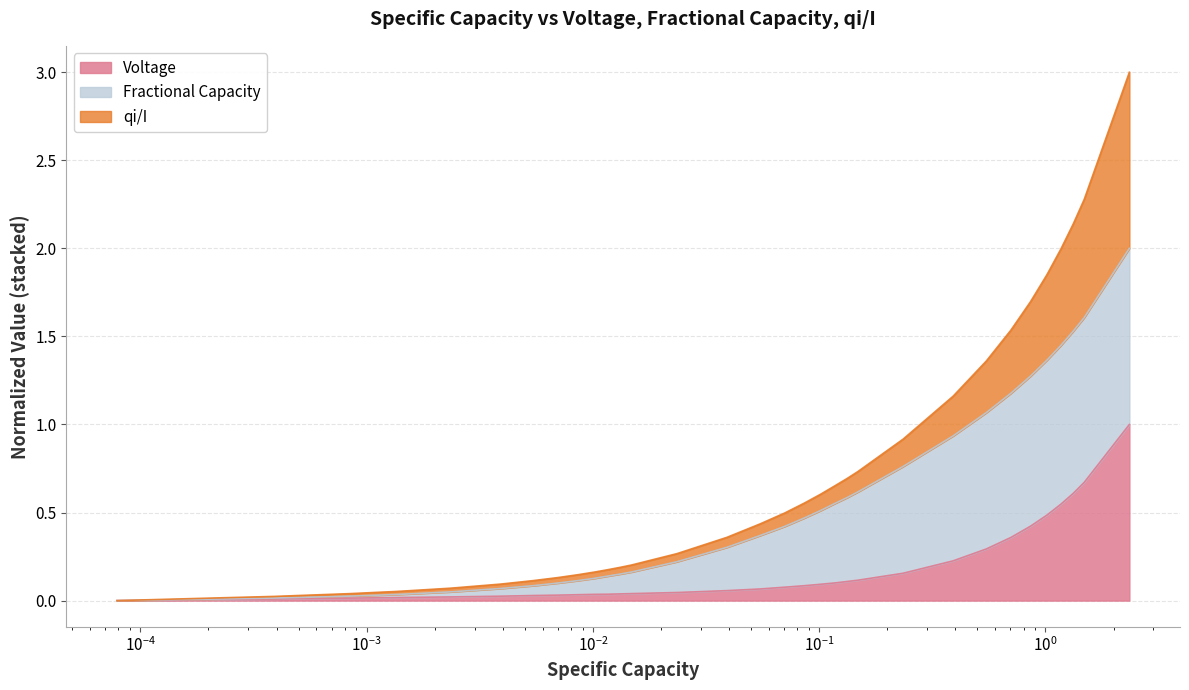

True or false: Voltage and Fractional Capacity cross at least once.

False